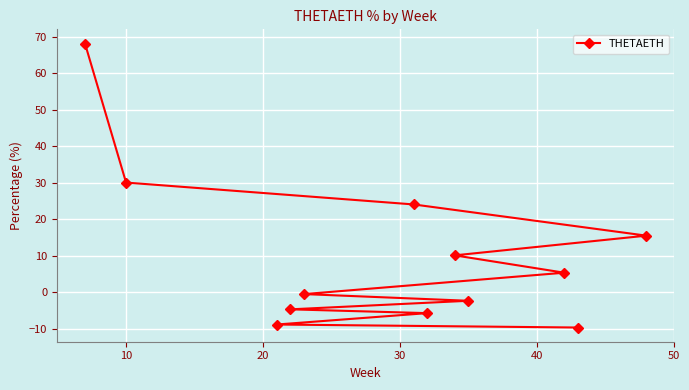

Is it true that the value at 8 is -4.7?

True